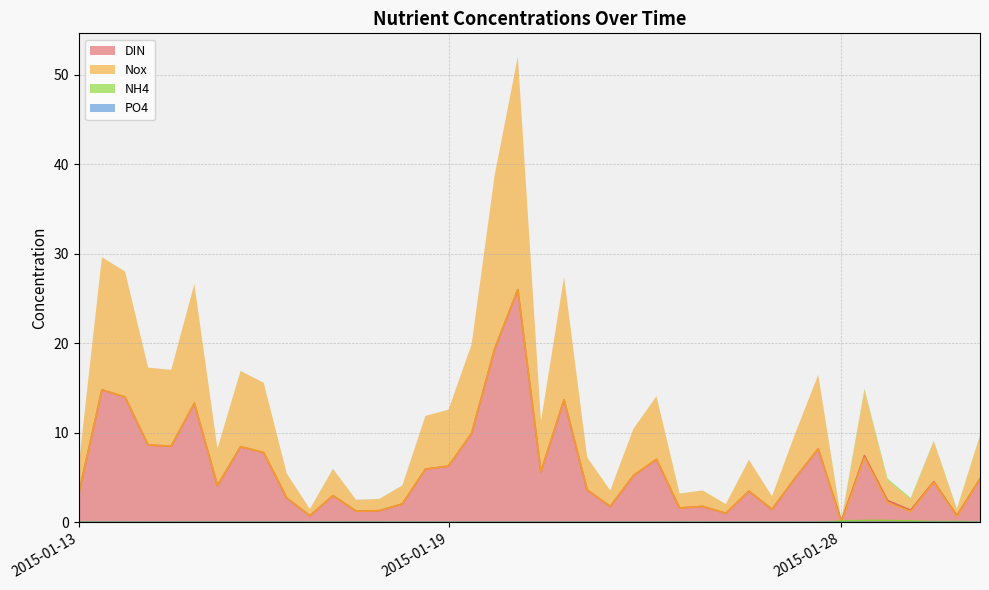

How many data points does each series have?

40